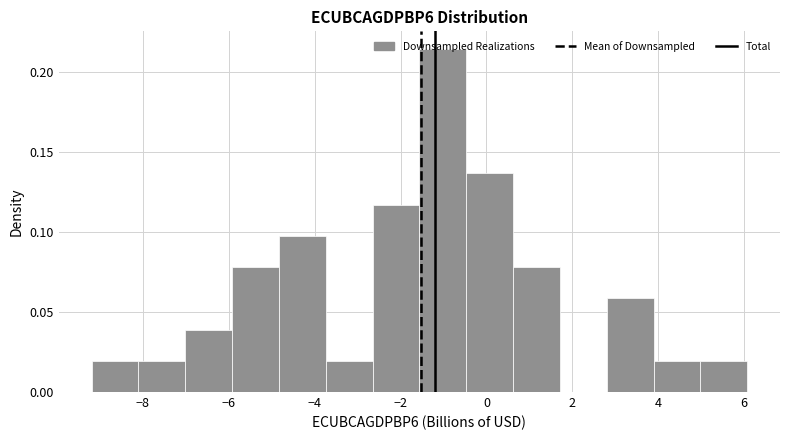

Which range on the x-axis has the tallest bar?

-1.6 to -0.4